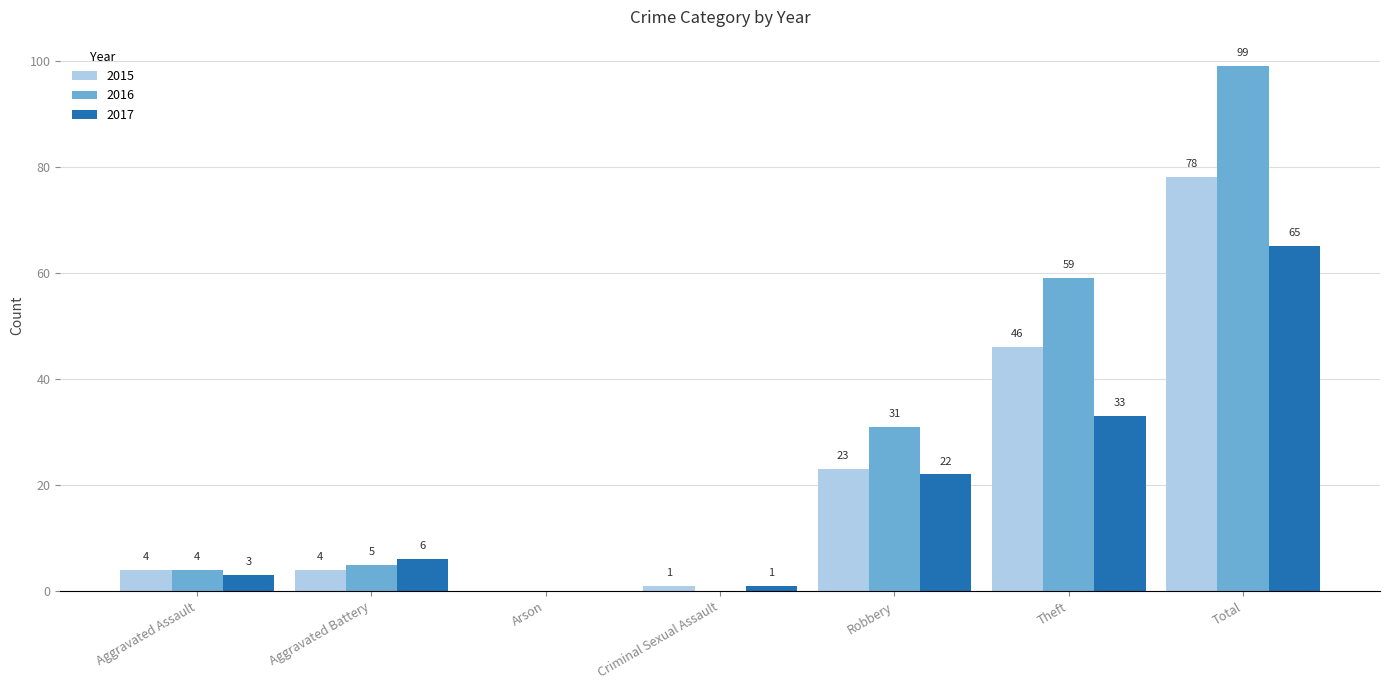

What is the average value of the 2017 series?

19